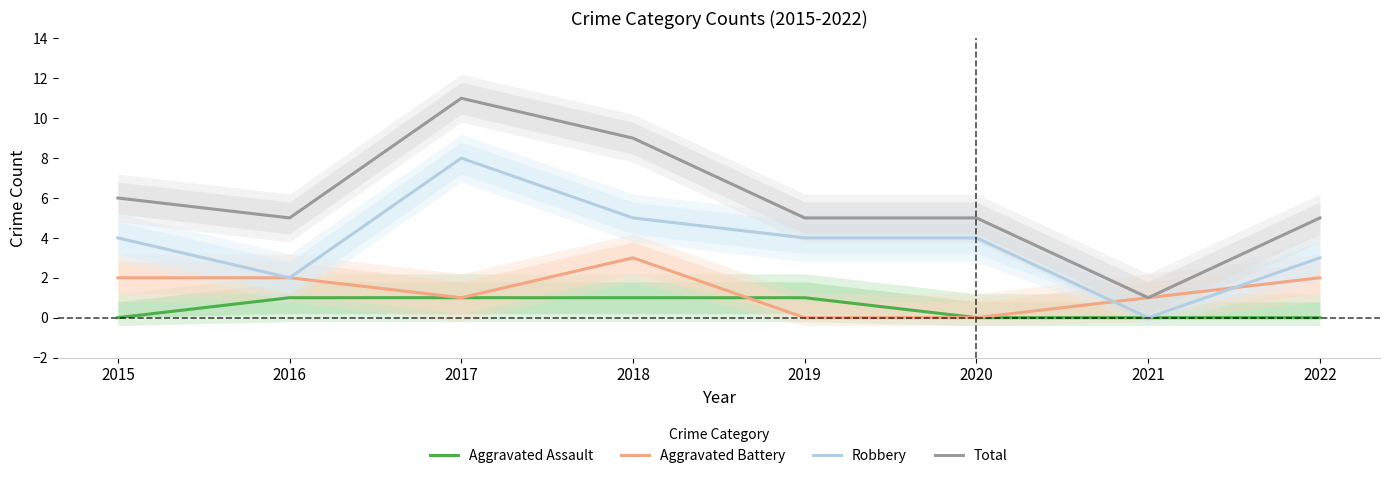

Which category has the highest value across all series?

2017